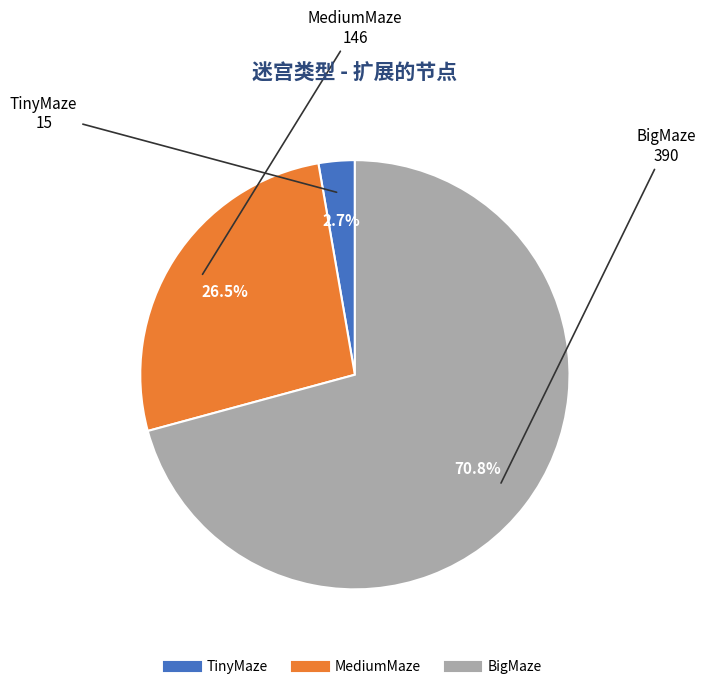

Which has a higher value, MediumMaze or TinyMaze?

MediumMaze